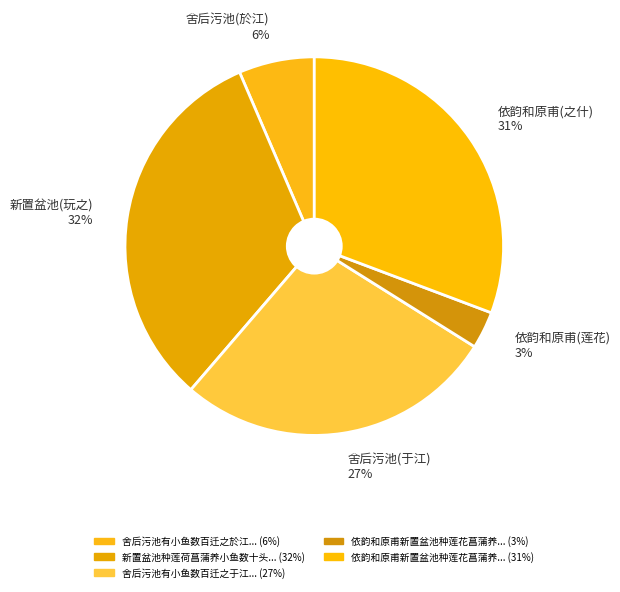

How many segments does this pie chart have?

5